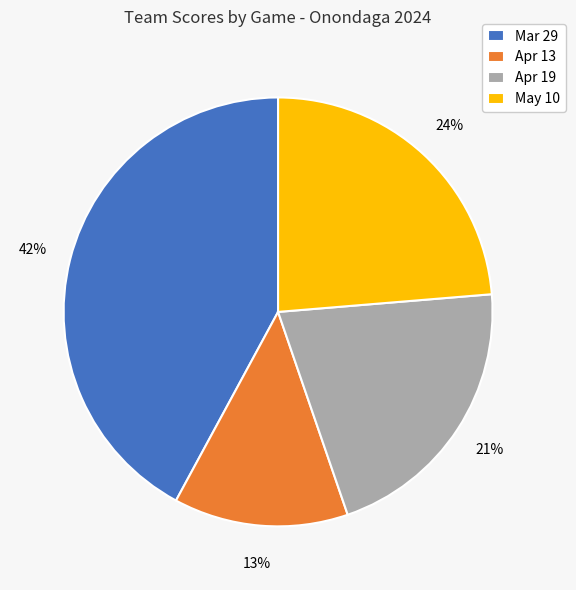

To the nearest percent, what is the combined percentage of May 10 and Apr 19?

45%